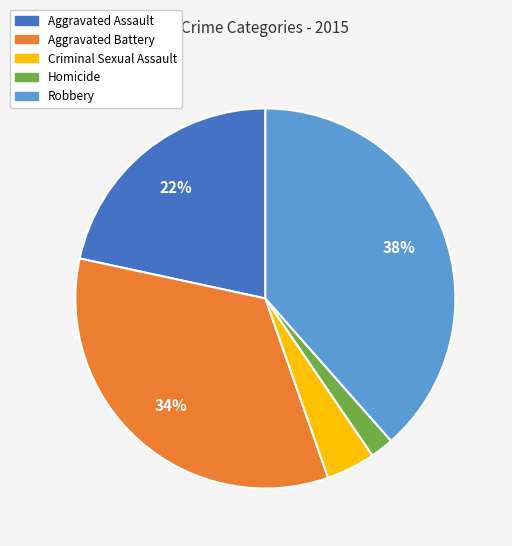

To the nearest percent, what is the average slice percentage?

20%